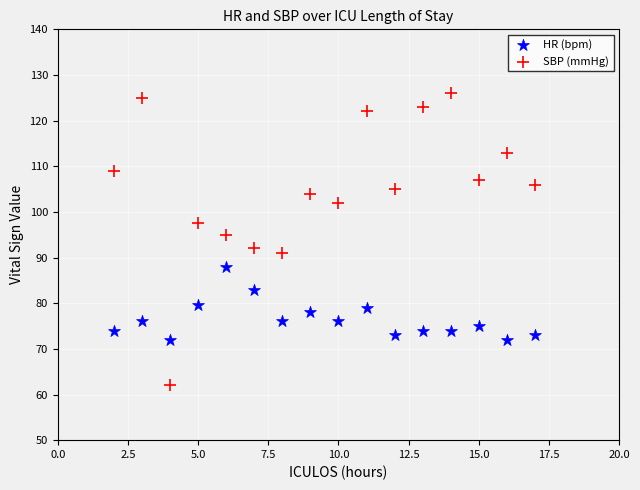

Across all data points, what is the range of X values (max minus min)?

15.0